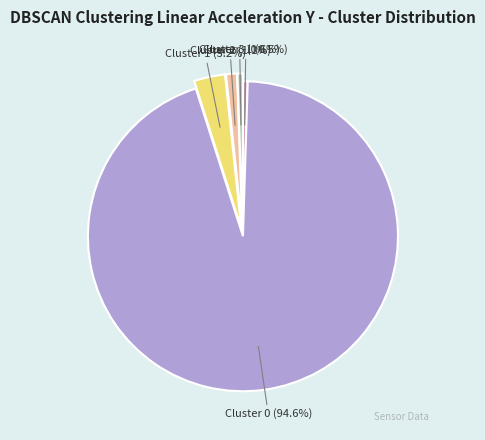

Which slice is the largest?

Cluster 0